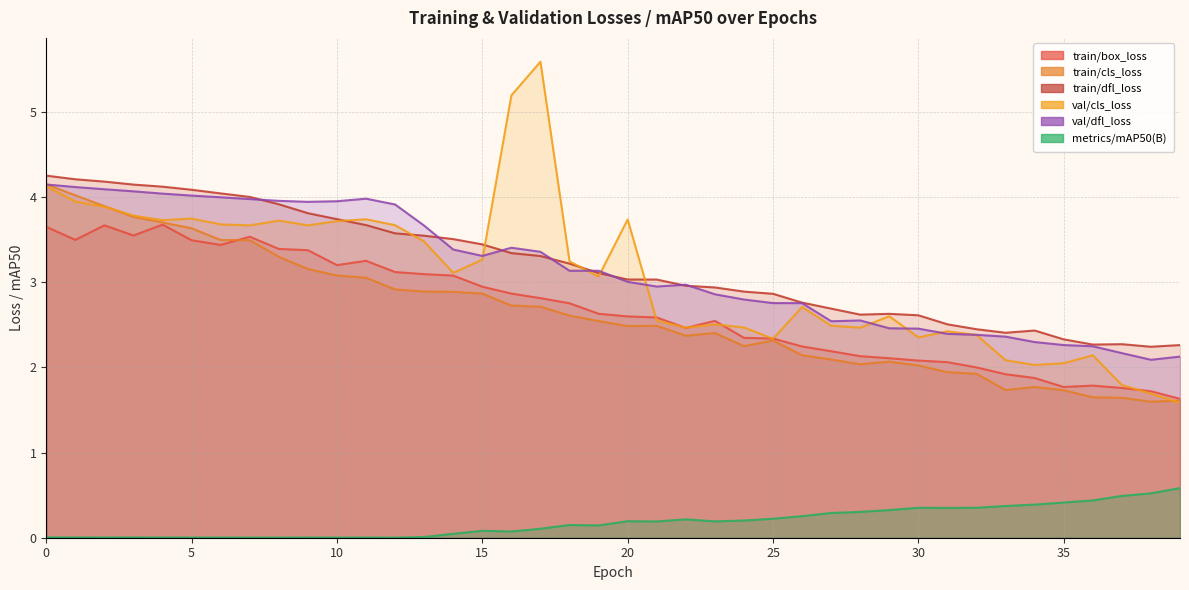

The value of val/dfl_loss at 20 is 3.0. True or false?

True